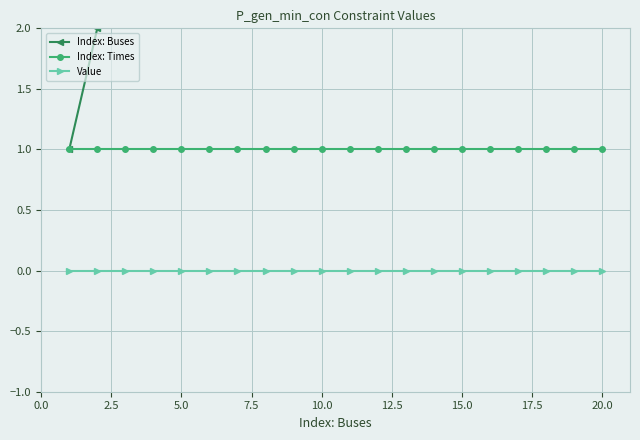

Which series has the largest total across all categories?

Index: Buses